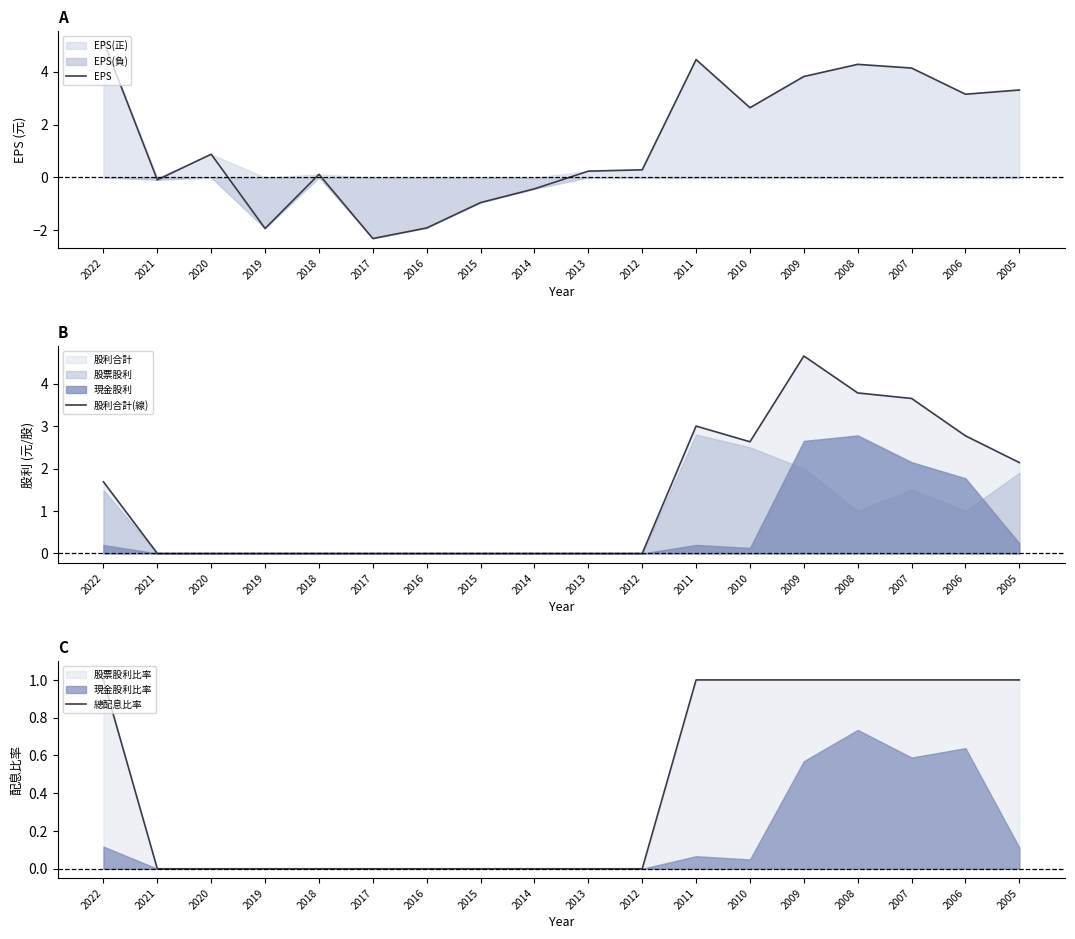

Which category has the lowest value in the 總配息比率 series?

2021